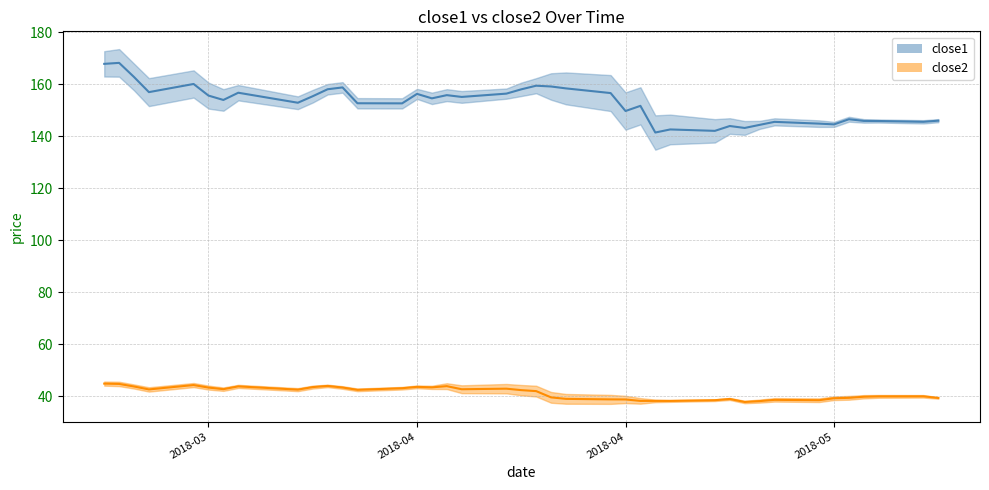

List the series in order of their peak value, lowest first.

close2, close1